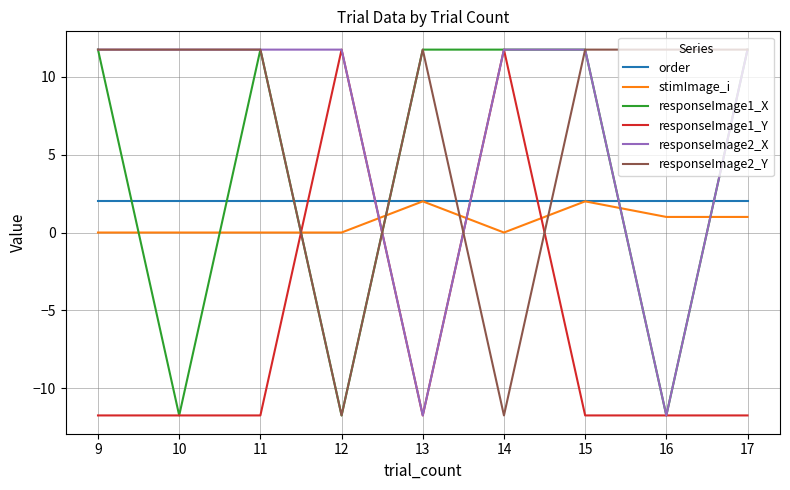

Is the value of responseImage1_X at 12 greater than the value of responseImage2_Y at 13?

No